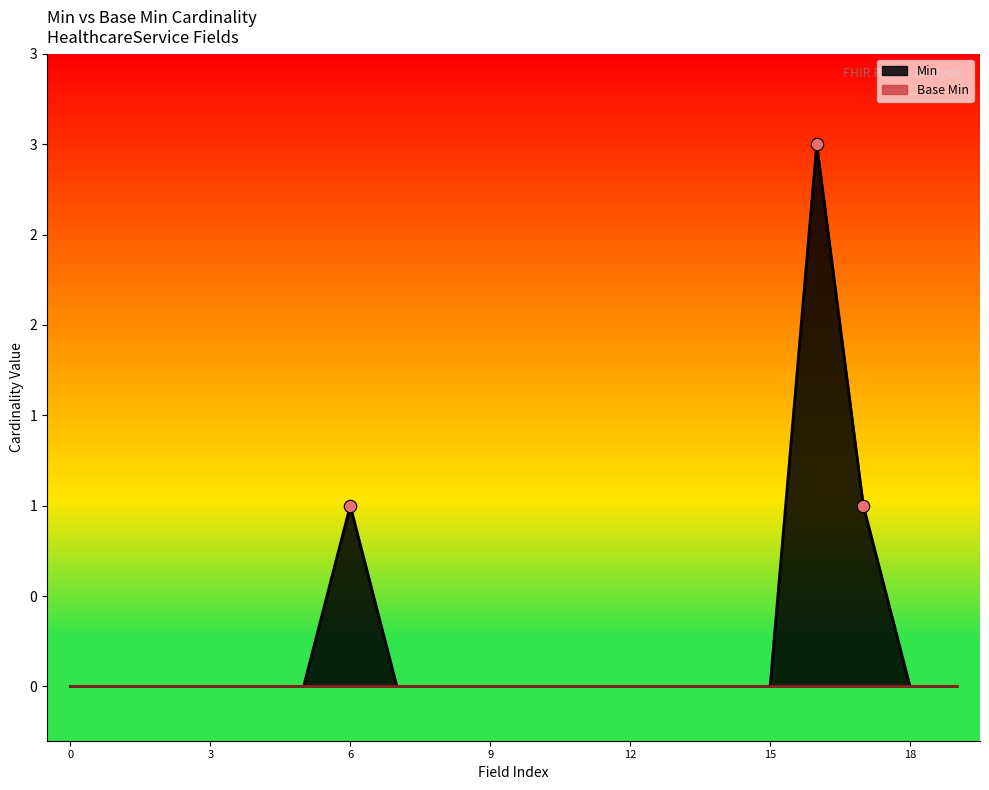

Between HealthcareService.meta.source and HealthcareService.meta.security, which is larger?

HealthcareService.meta.source